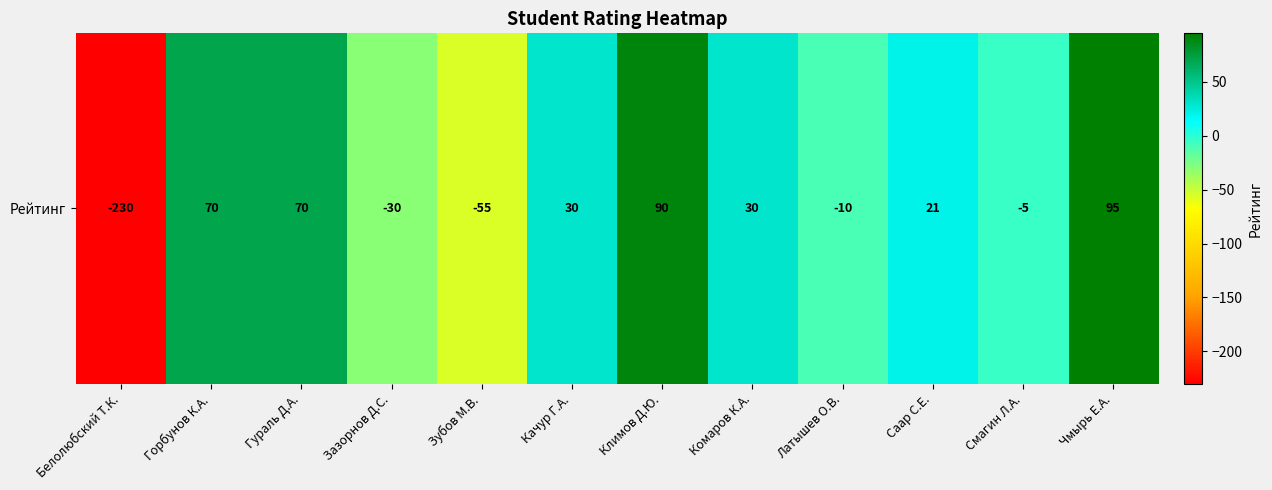

List the labels in order of value, smallest first.

Белолюбский Т.К., Зубов М.В., Зазорнов Д.С., Латышев О.В., Смагин Л.А., Саар С.Е., Качур Г.А., Комаров К.А., Горбунов К.А., Гураль Д.А., Климов Д.Ю., Чмырь Е.А.